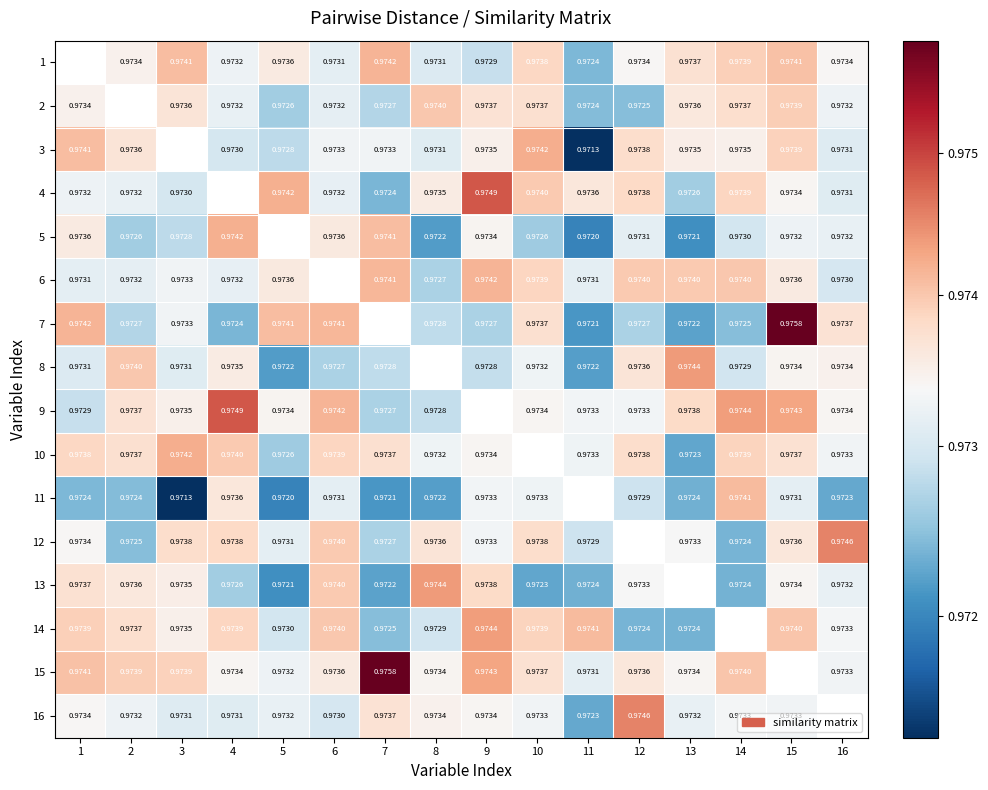

Is the value of 5 at 2 greater than the value of 4 at 10?

No